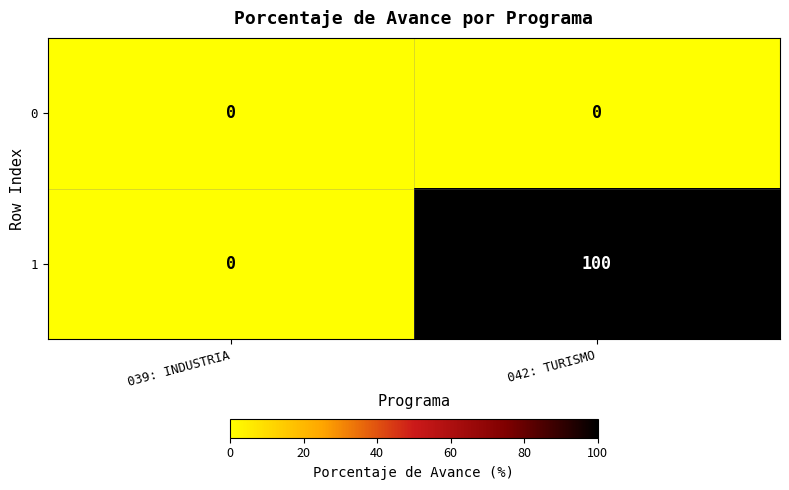

At how many categories does at least one series exceed 3?

1